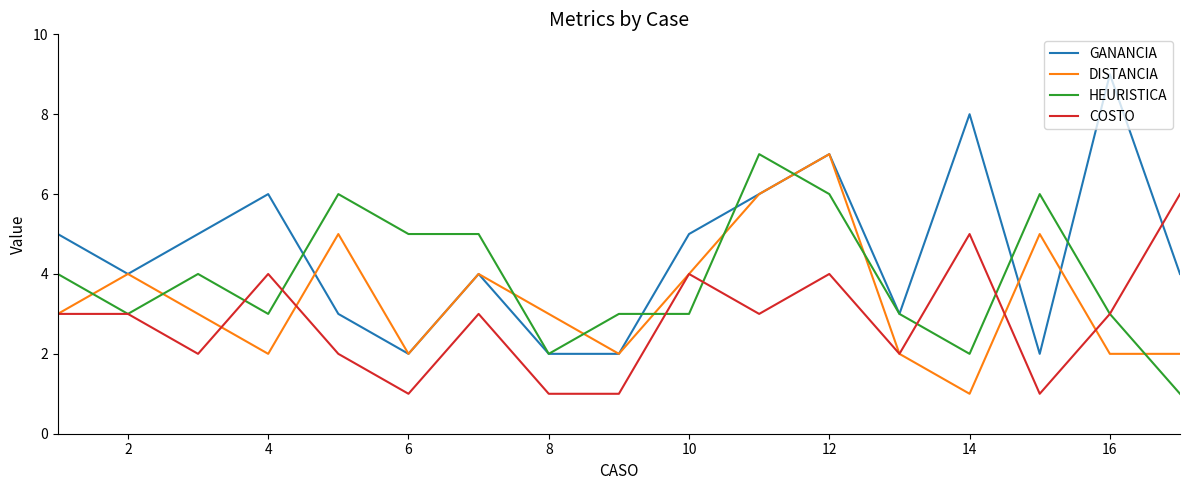

How many COSTO values are between 2 and 4?

11